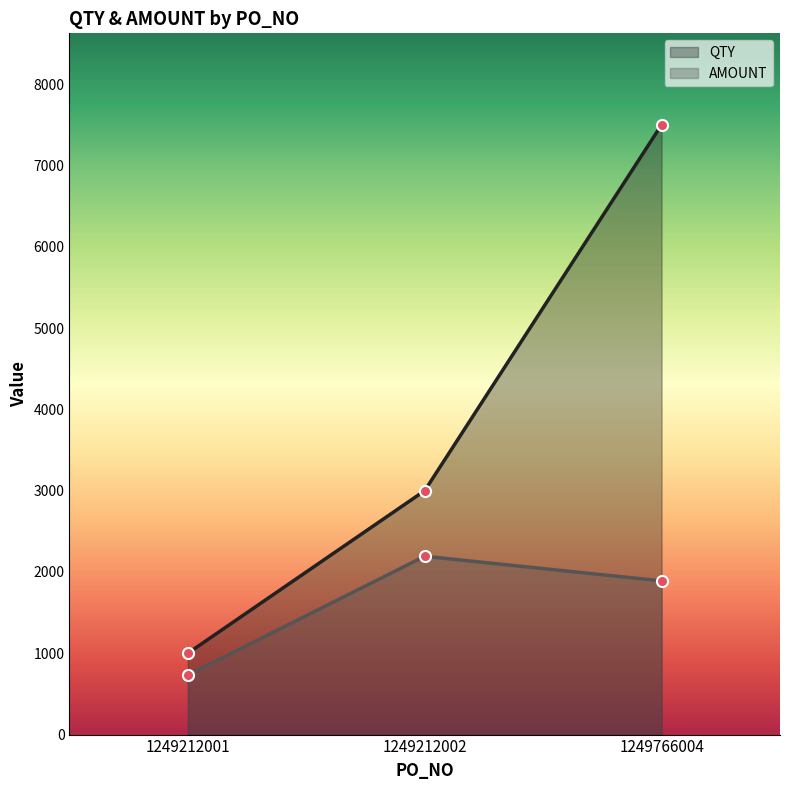

Reading right to left, transcribe all the data shown in this chart.

QTY: 7500	3000	1000
AMOUNT: 1890	2193	731